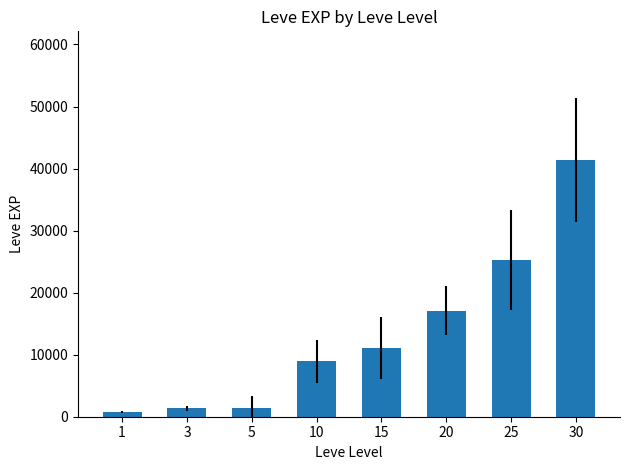

What is the value of the 7th bar from the left?

25250